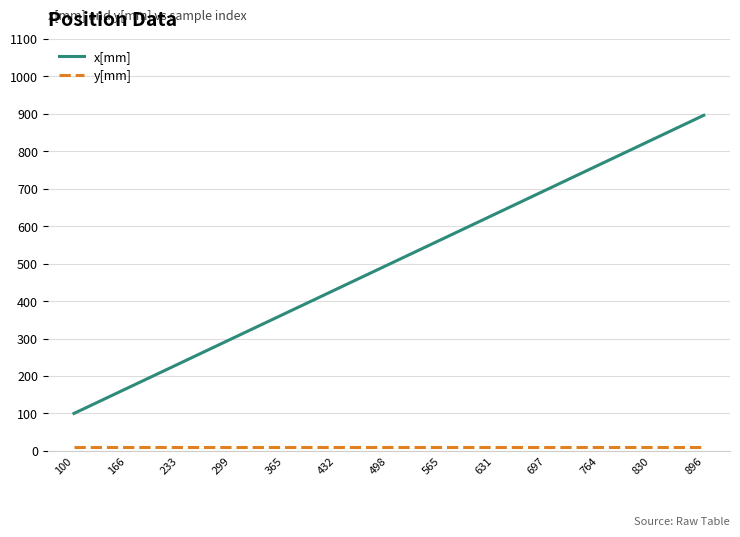

Which series has the widest spread of values?

x[mm]